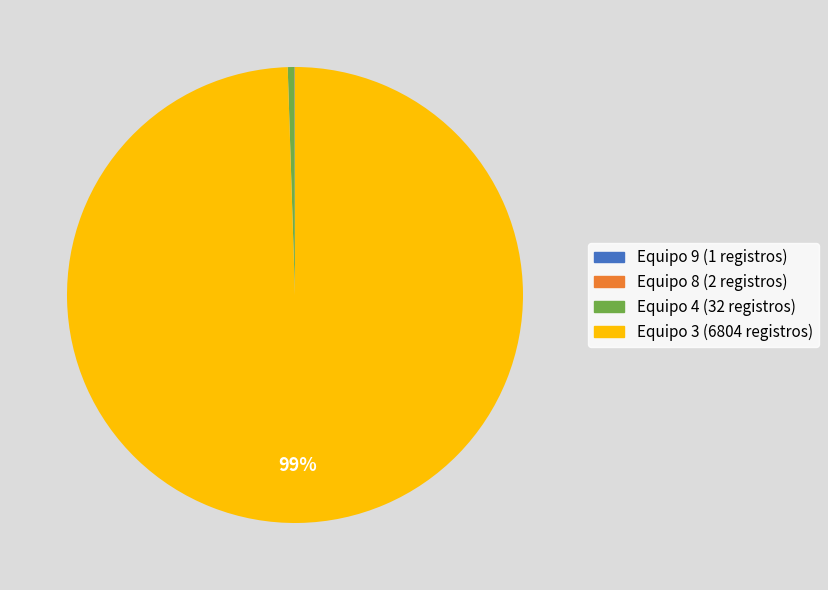

To the nearest percent, what is the average slice percentage?

25%